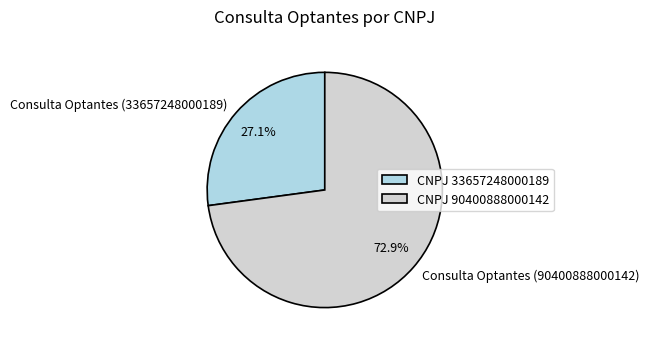

To the nearest percent, what percentage of the pie is Consulta Optantes (33657248000189)?

27%